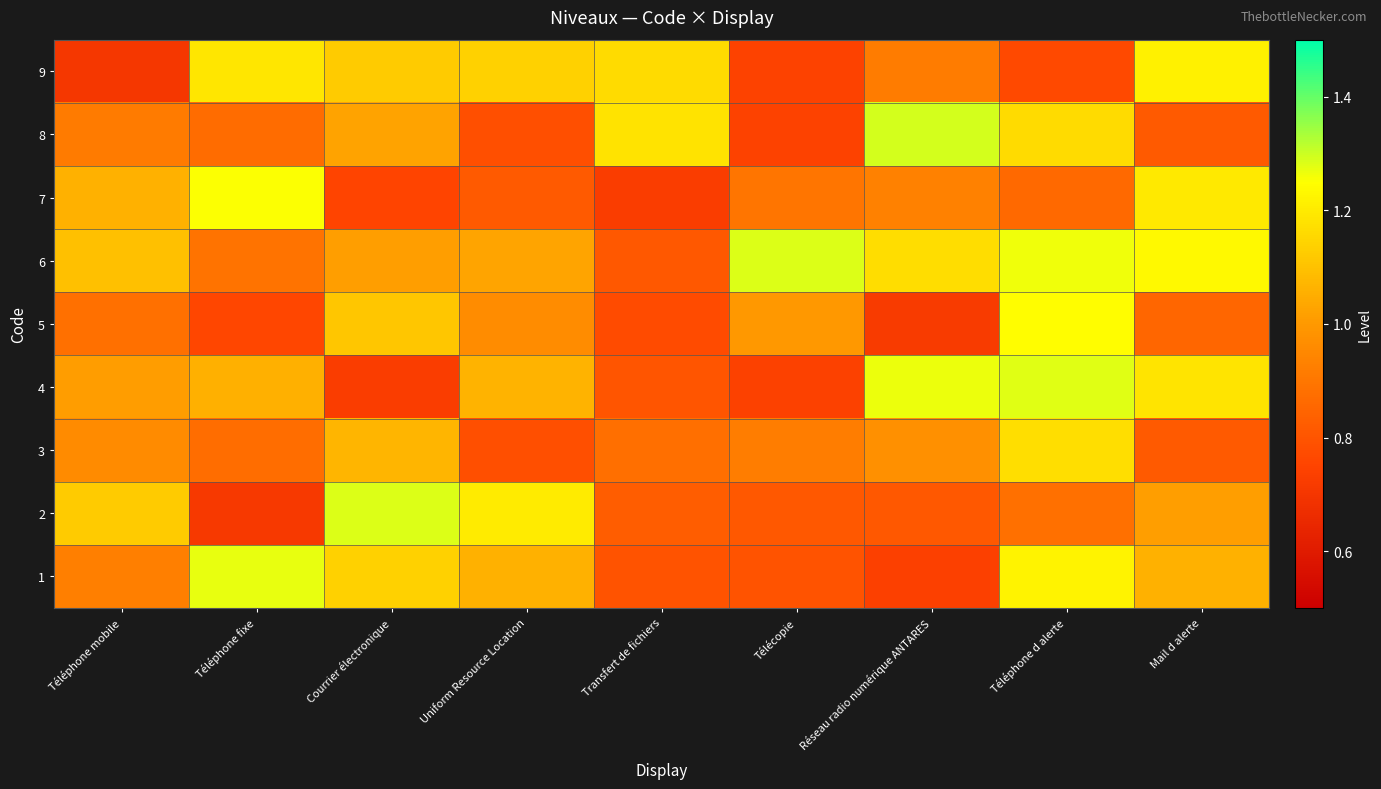

Which series has the widest spread of values?

2